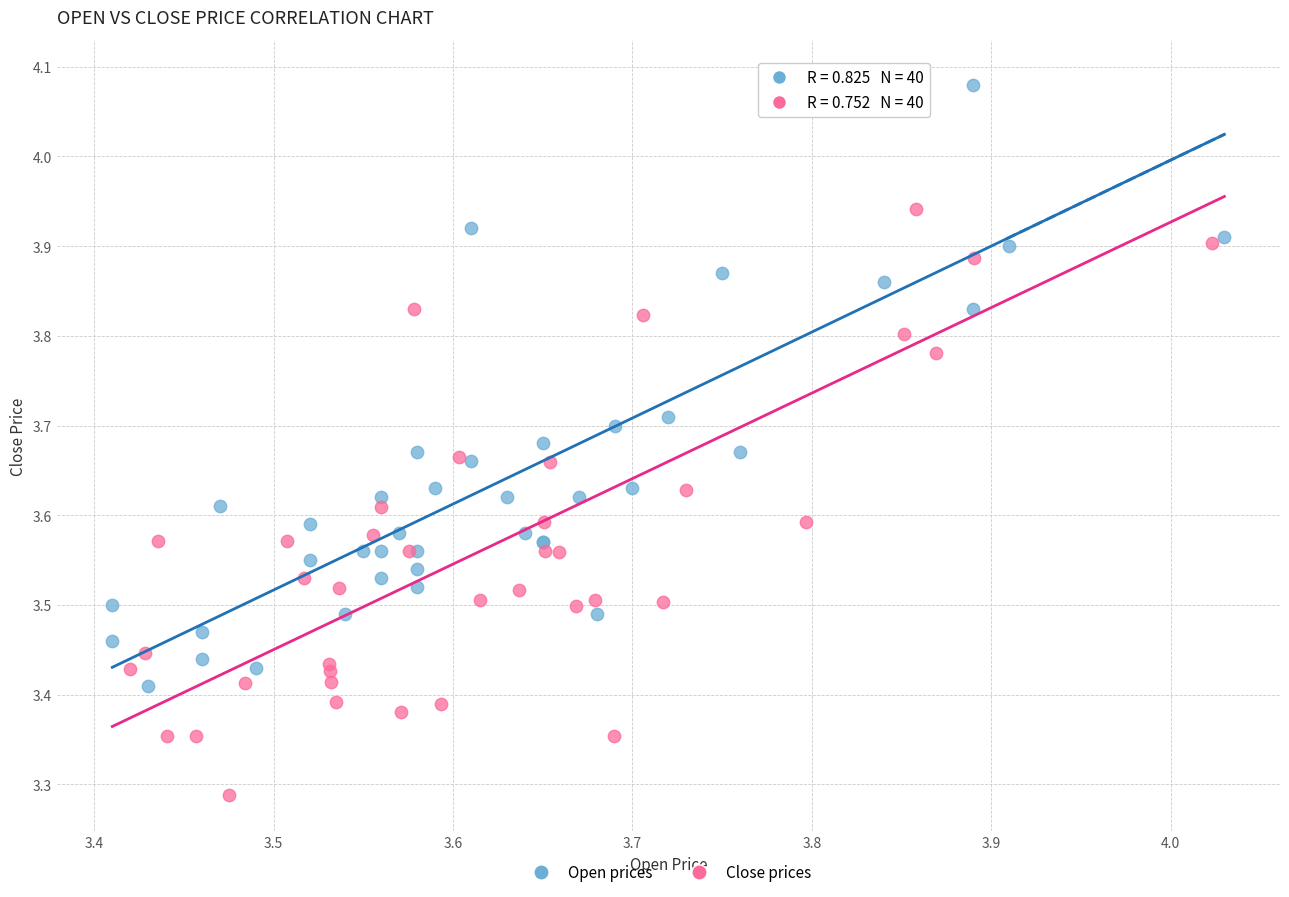

Which series has the widest spread of Y values?

Close prices